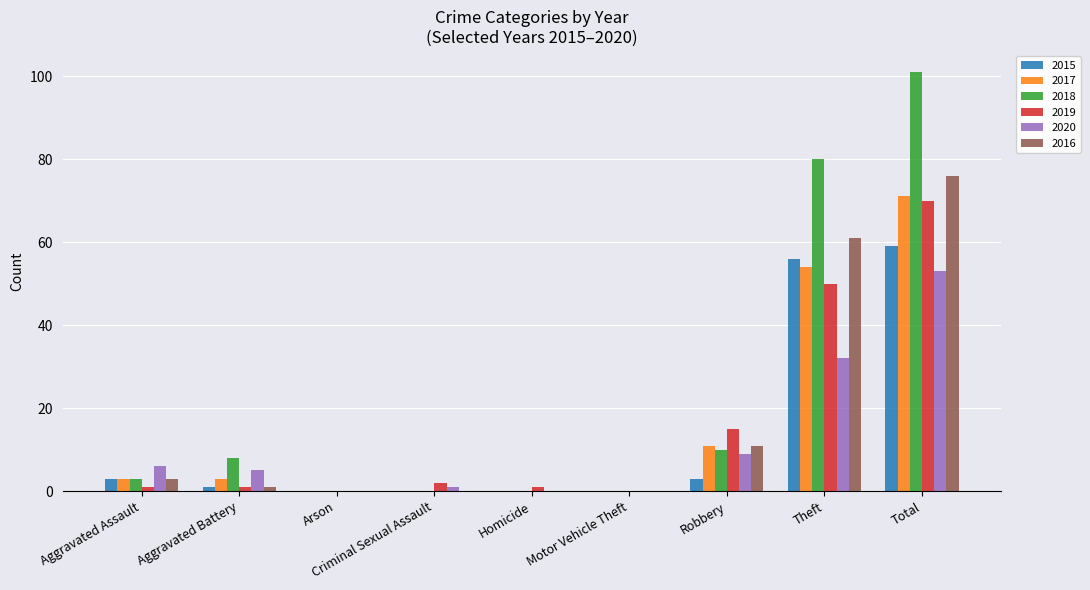

Which category has the highest value in the 2020 series?

Total